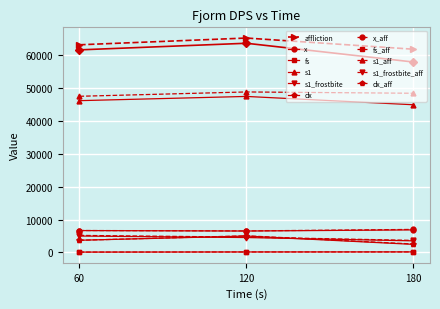

How many data points in affliction are less than 63201?

1